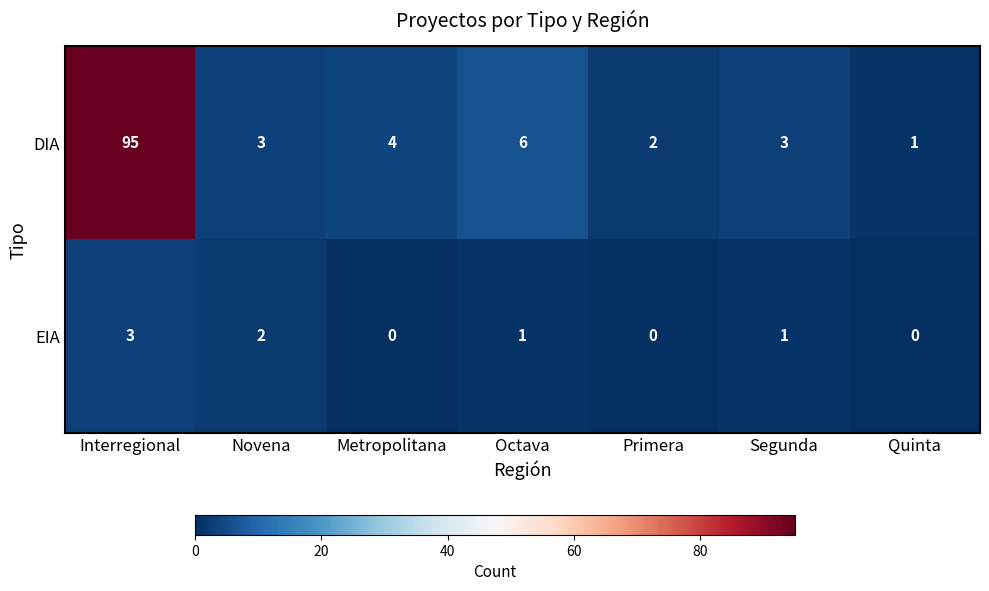

Which series changed the most between Octava and Primera?

DIA